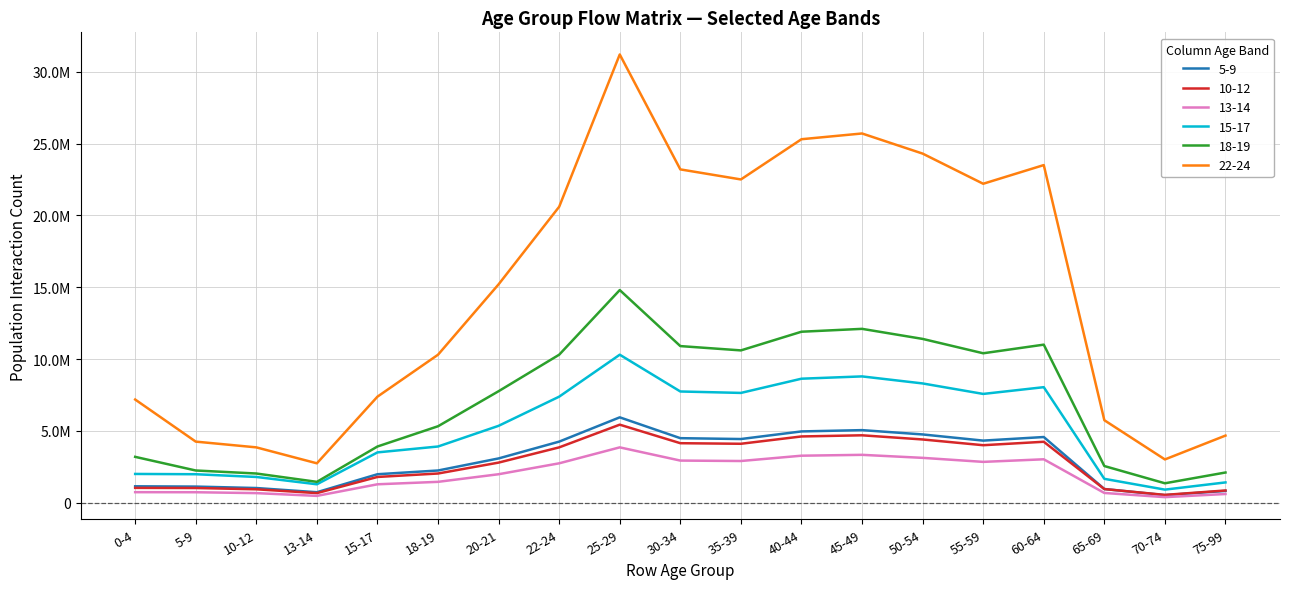

At 55-59, list the series in order from smallest to largest.

13-14, 10-12, 5-9, 15-17, 18-19, 22-24